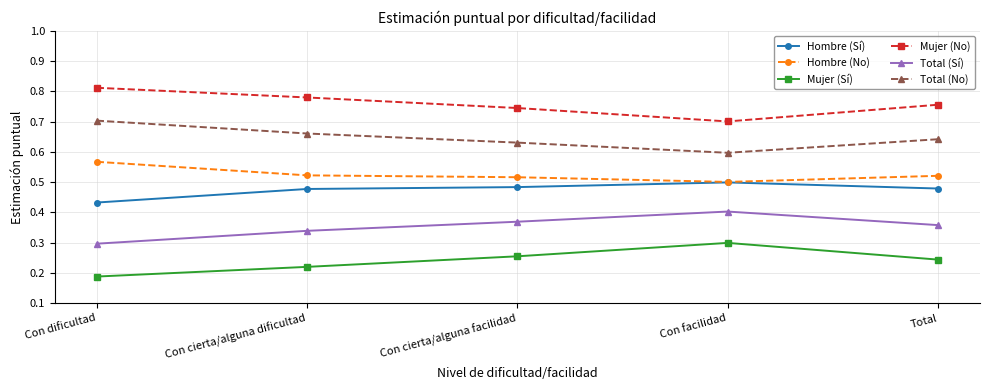

Which category has the lowest value across all series?

Con dificultad